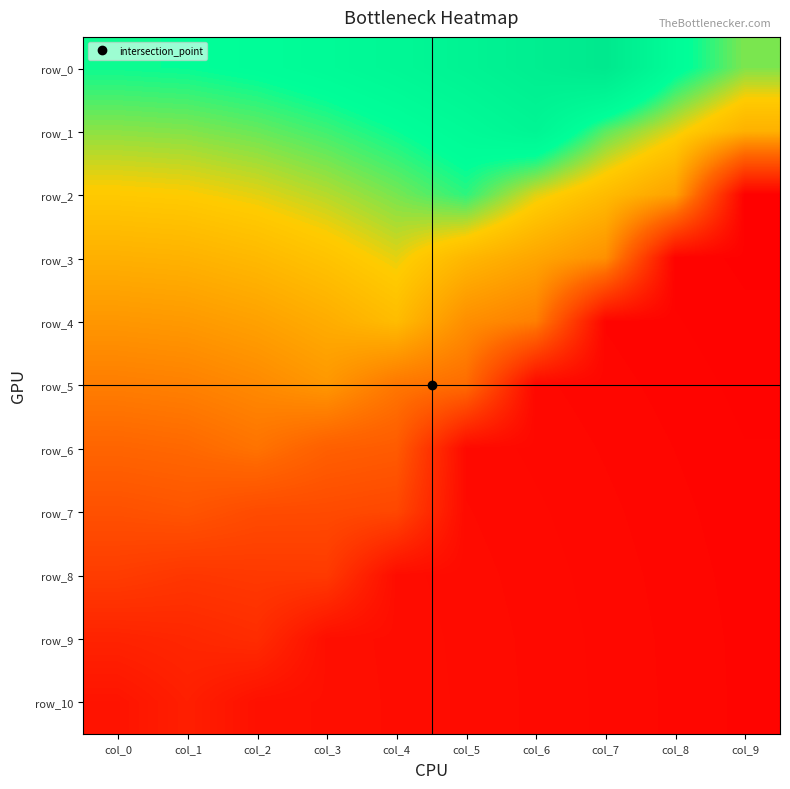

At which category is the sum across all series the highest?

col_3